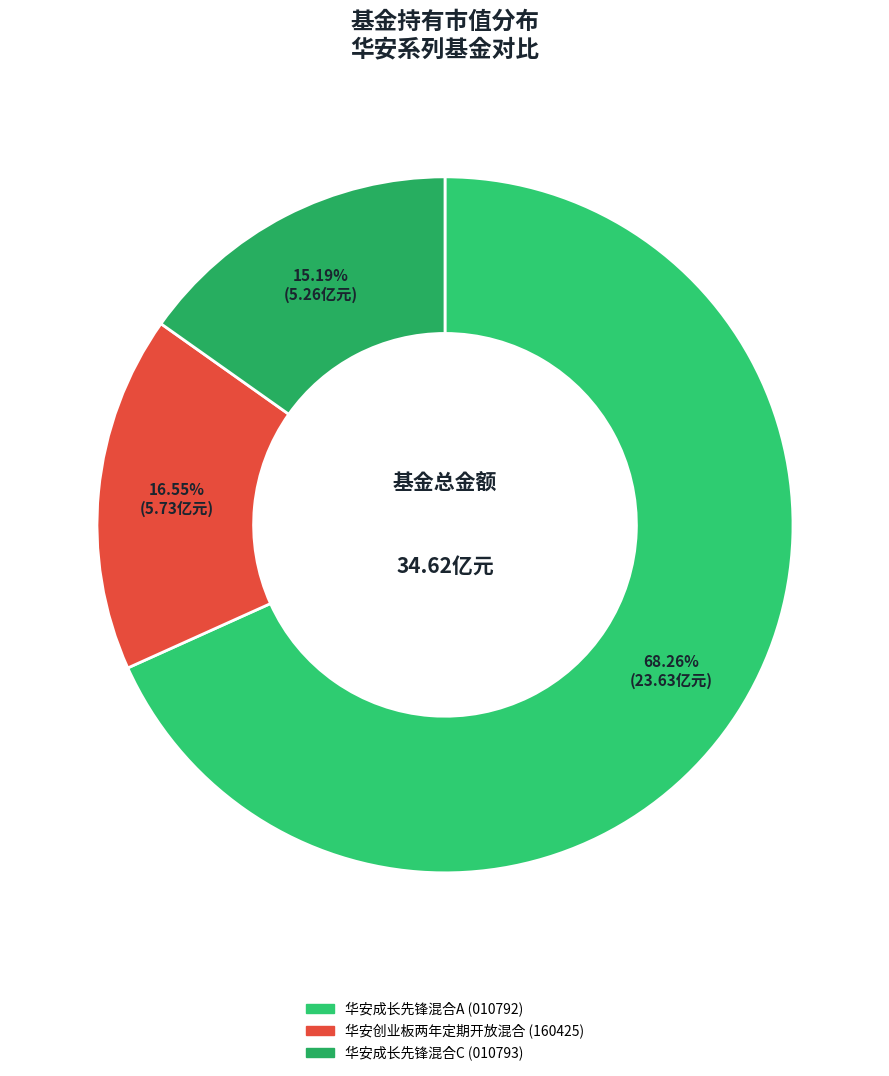

Combined, what portion of the pie is 华安成长先锋混合C and 华安创业板两年定期开放混合?

31.7%